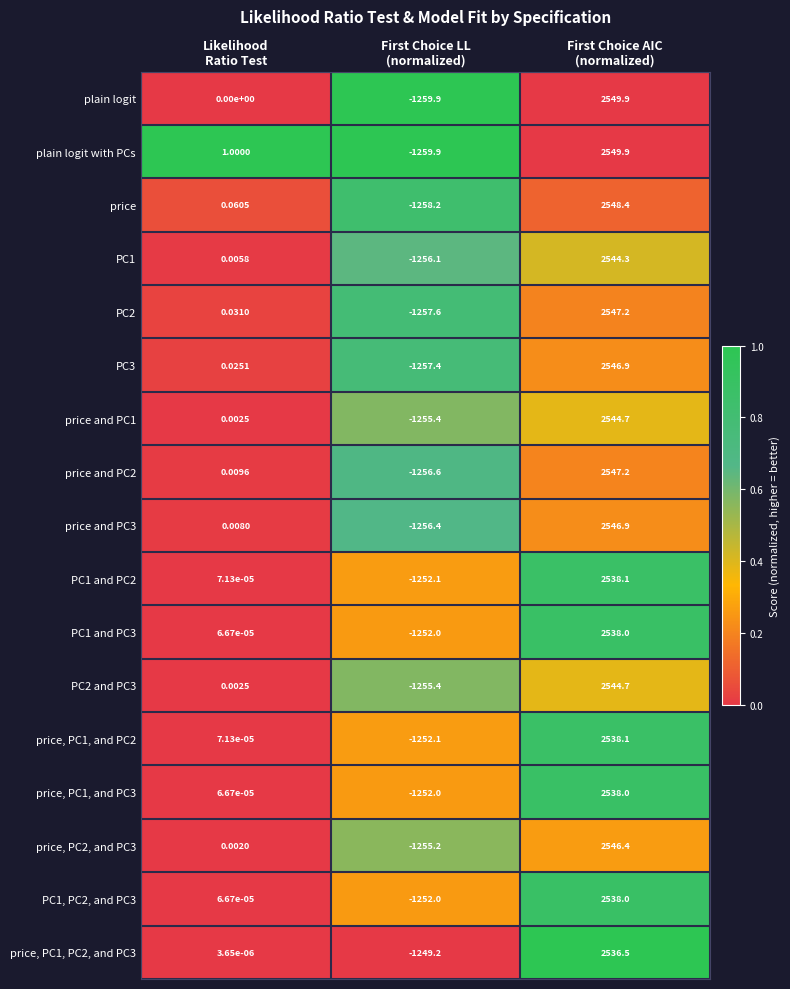

How many positive values does the price and PC3 series have?

2